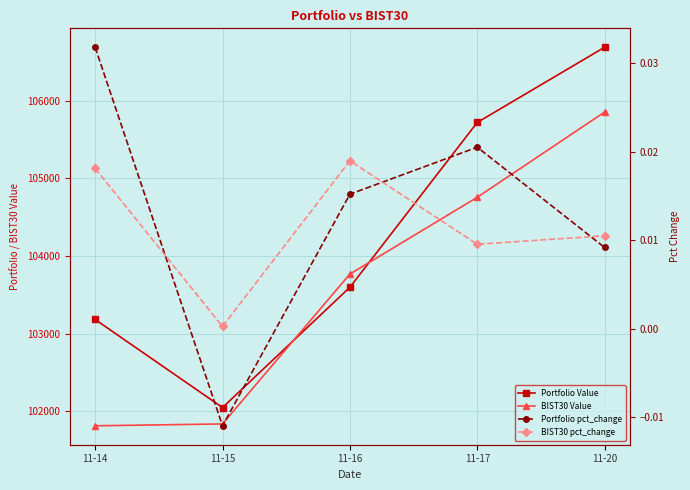

Does the chart display data point markers on the line(s)?

Yes